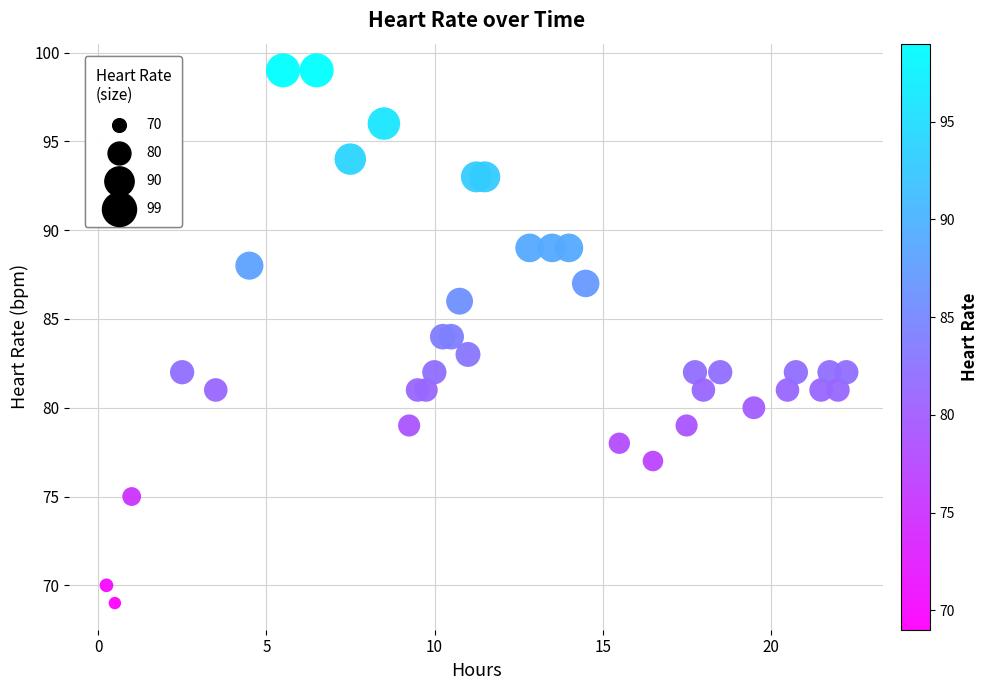

What is the range of Y values (max minus min)?

30